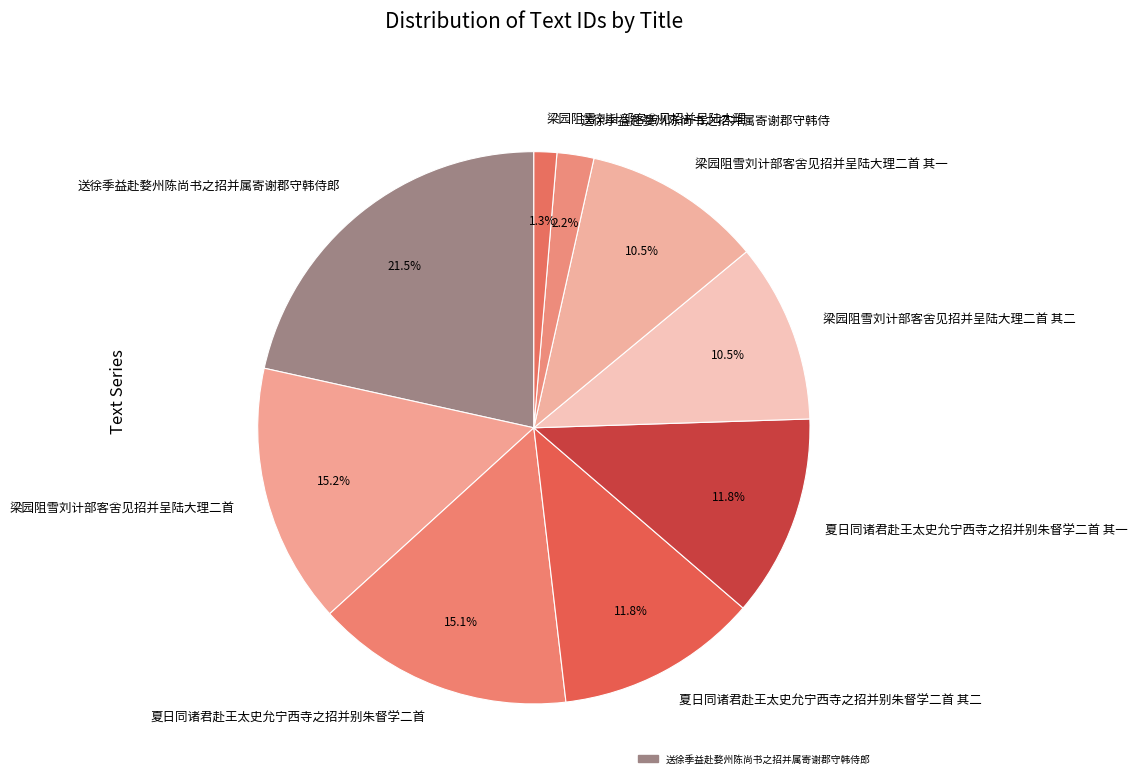

Which category has the biggest portion of the pie?

送徐季益赴婺州陈尚书之招并属寄谢郡守韩侍郎